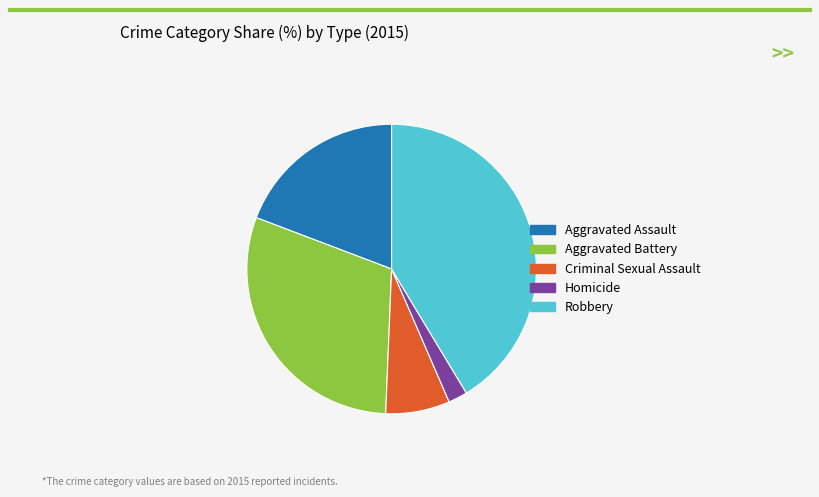

Is it true that Homicide is 2% of the pie?

True